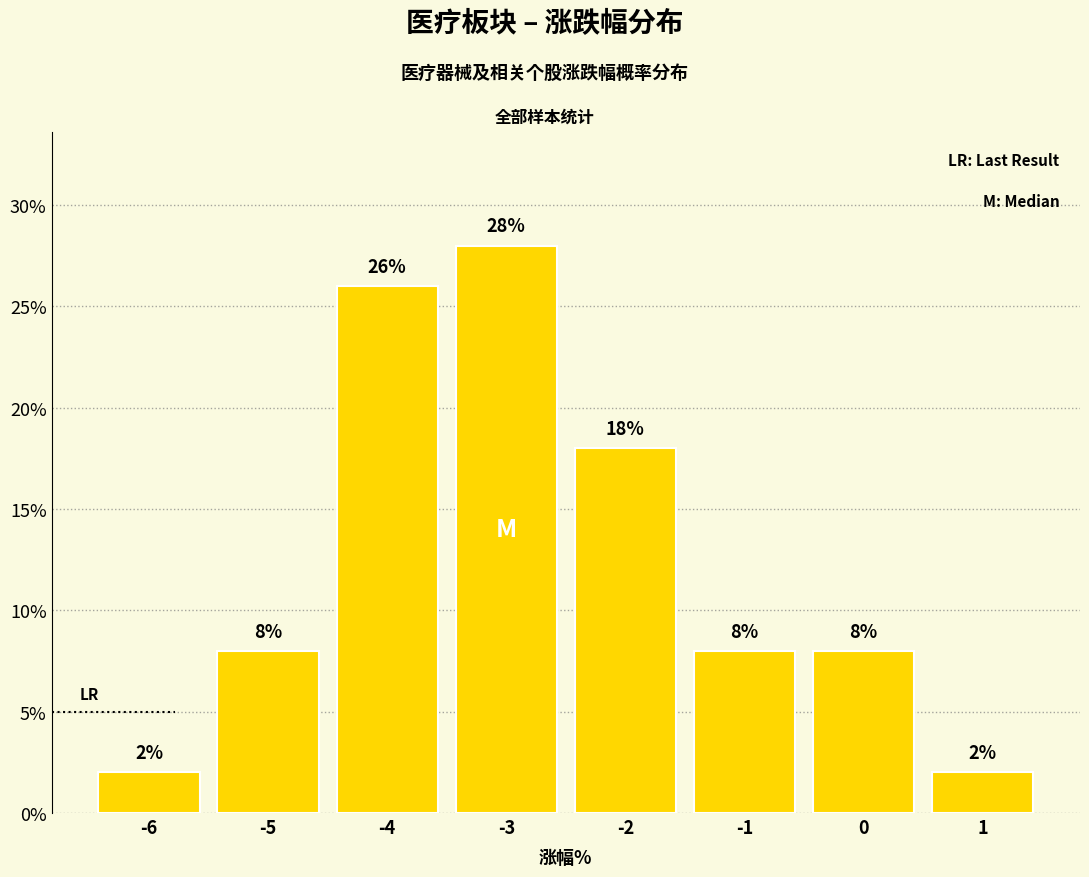

Reading left to right, what are all the values shown in this chart?

-6=2.0	-5=8.0	-4=26.0	-3=28.0	-2=18.0	-1=8.0	0=8.0	1=2.0